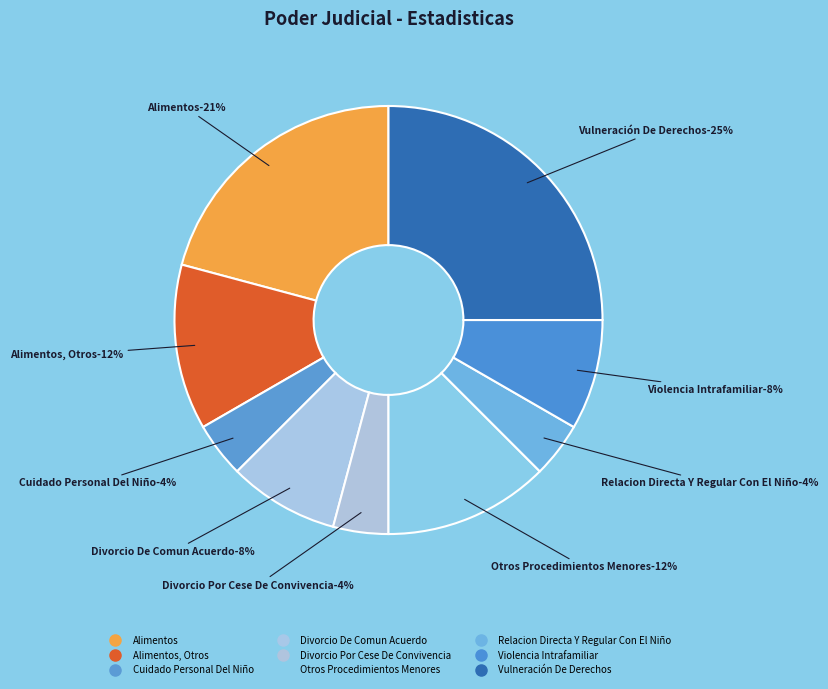

What portion of the pie excludes Relacion Directa Y Regular Con El Niño?

95.8%